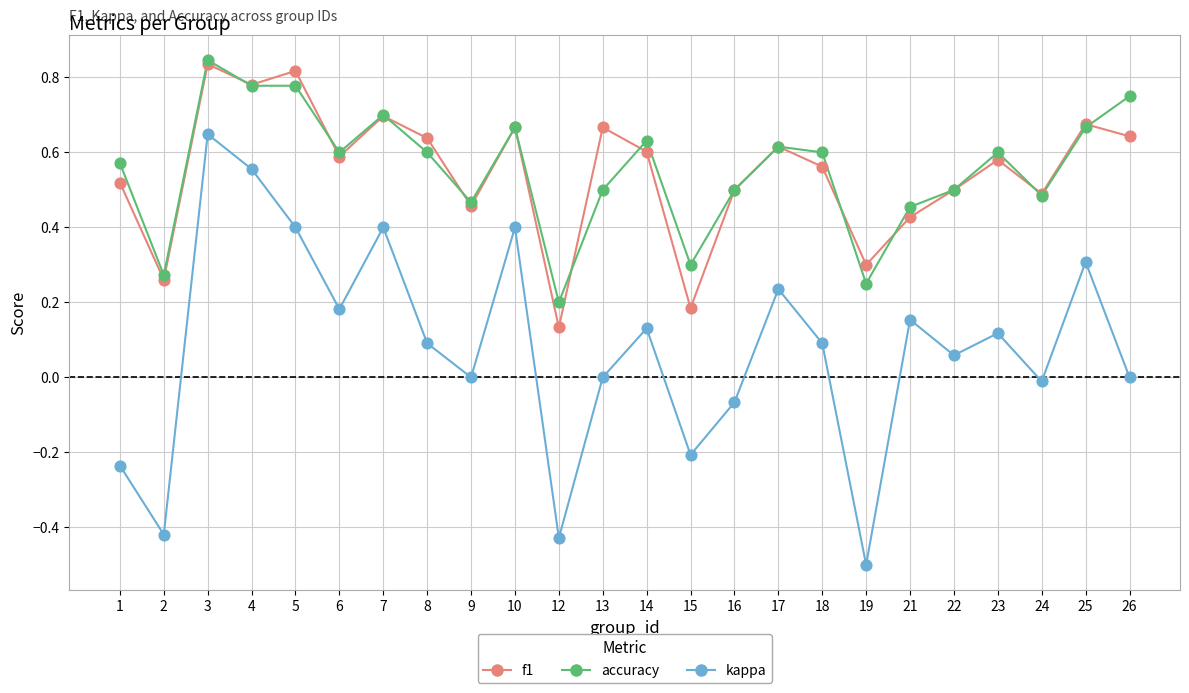

Which series has the widest spread of values?

kappa